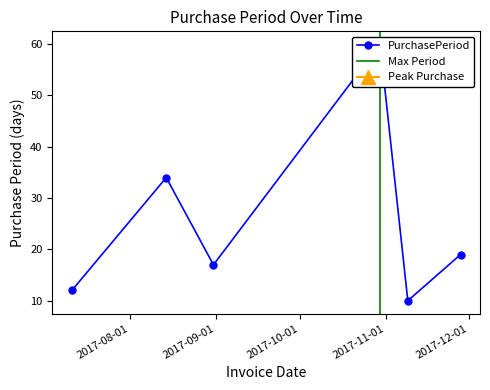

Reading right to left, extract all data points from this chart.

19	10	60	17	34	12